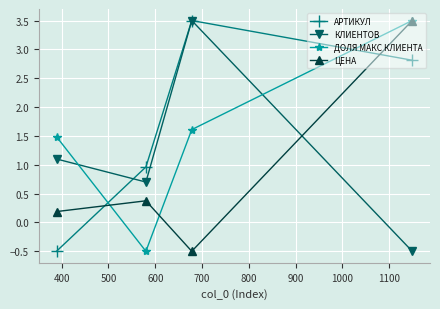

True or false: ДОЛЯ МАКС КЛИЕНТА has more than 2 points higher than both neighbors.

False